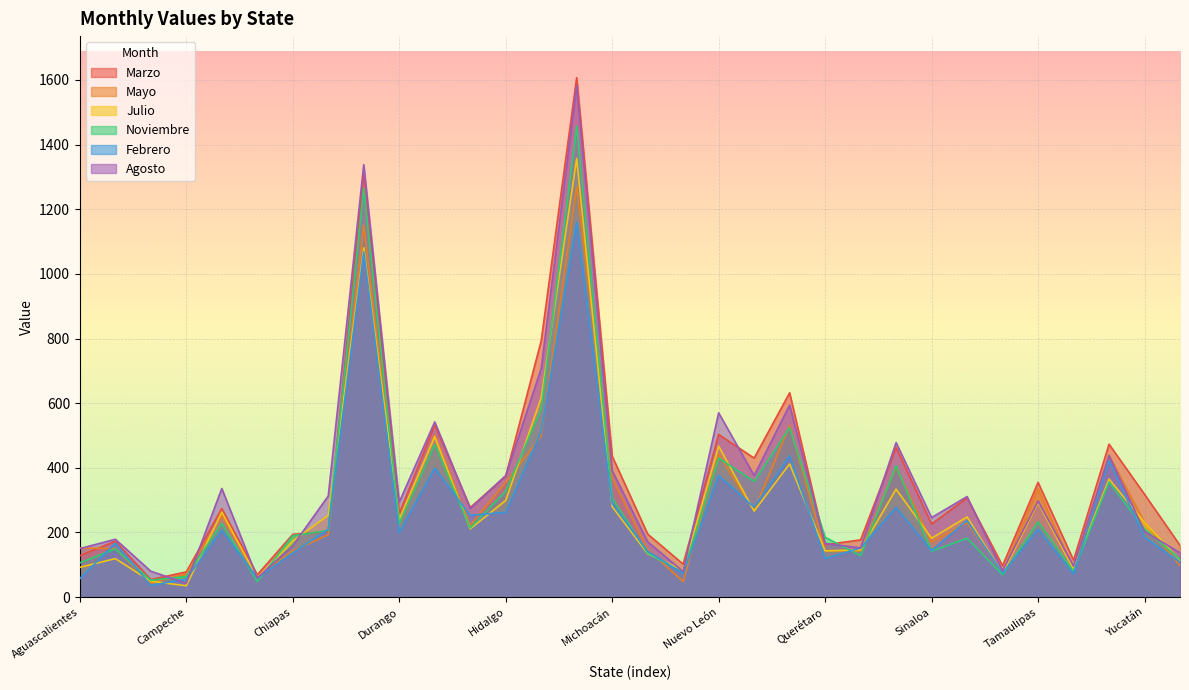

True or false: Julio and Marzo cross at least once.

True